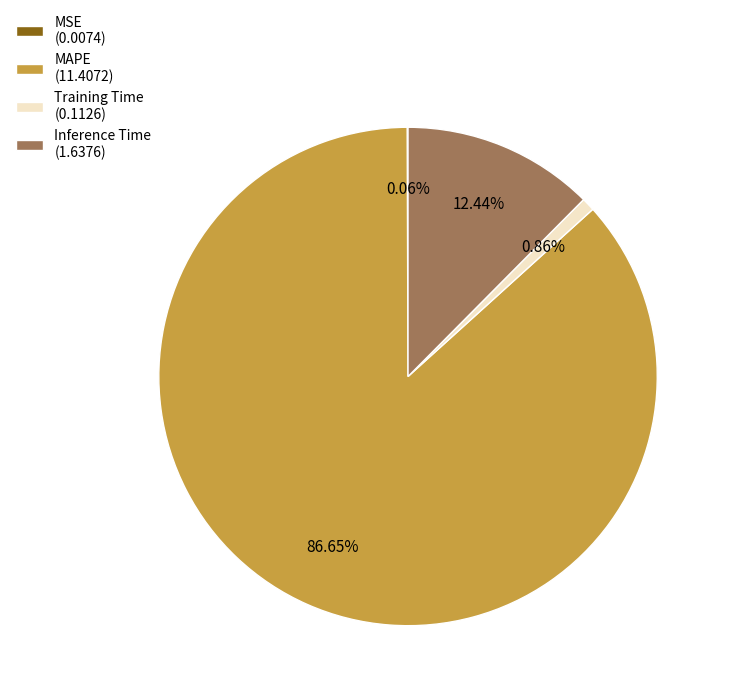

What is the majority slice?

MAPE